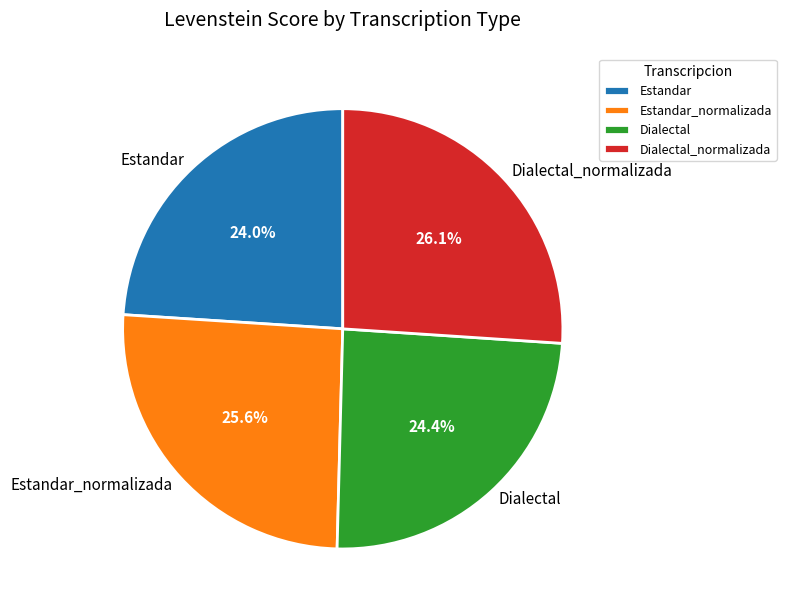

What is the total percentage of Estandar and Estandar_normalizada?

49.6%